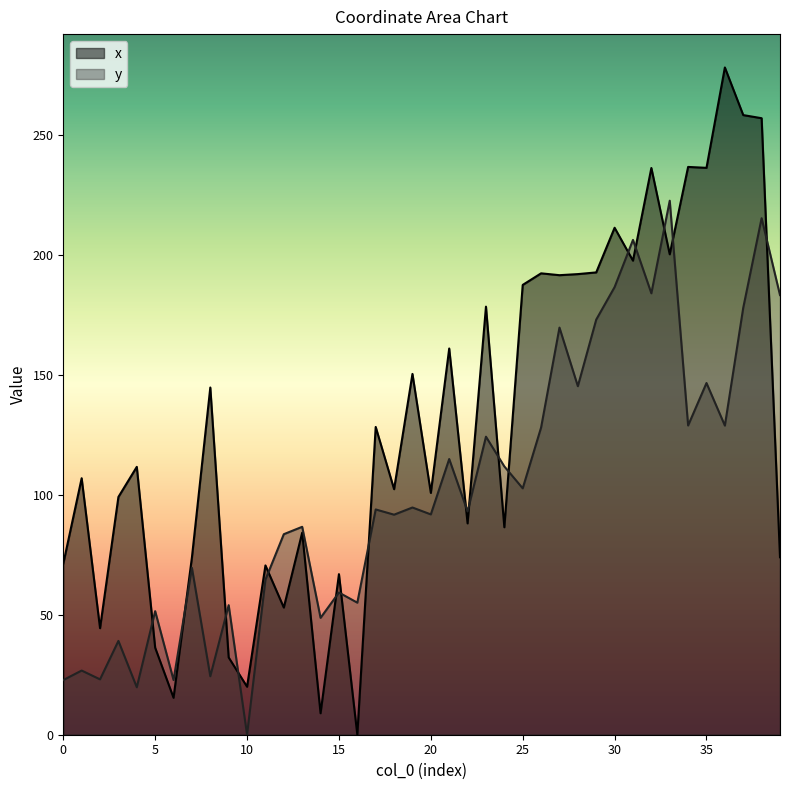

How many times do y and x cross each other?

17